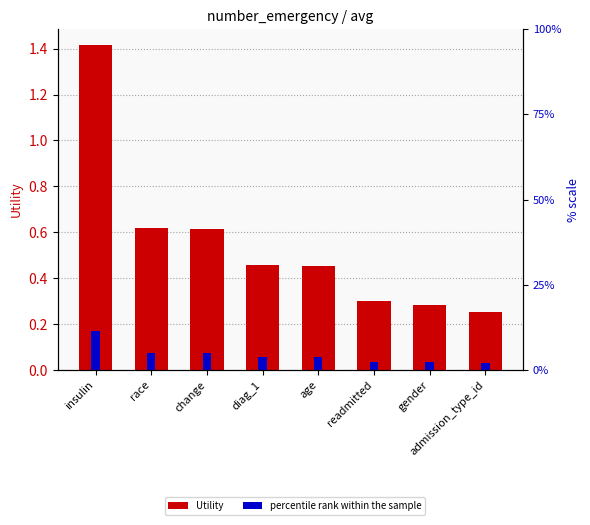

How many series are shown in this chart?

2